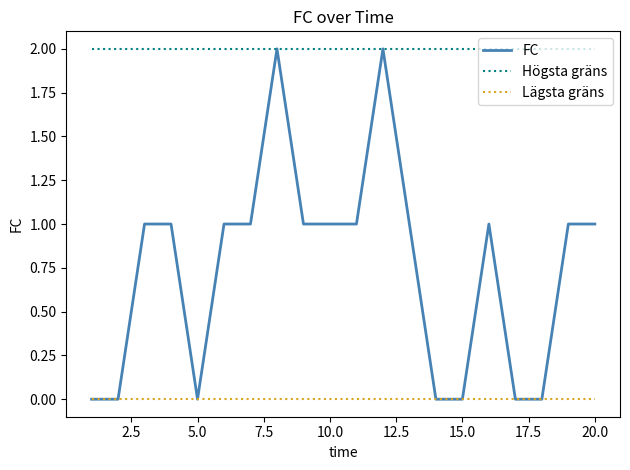

Reading left to right, extract all data points from this chart.

FC: 0	0	1	1	0	1	1	2	1	1	1	2	1	0	0	1	0	0	1	1
Högsta gräns: 2	2	2	2	2	2	2	2	2	2	2	2	2	2	2	2	2	2	2	2
Lägsta gräns: 0	0	0	0	0	0	0	0	0	0	0	0	0	0	0	0	0	0	0	0